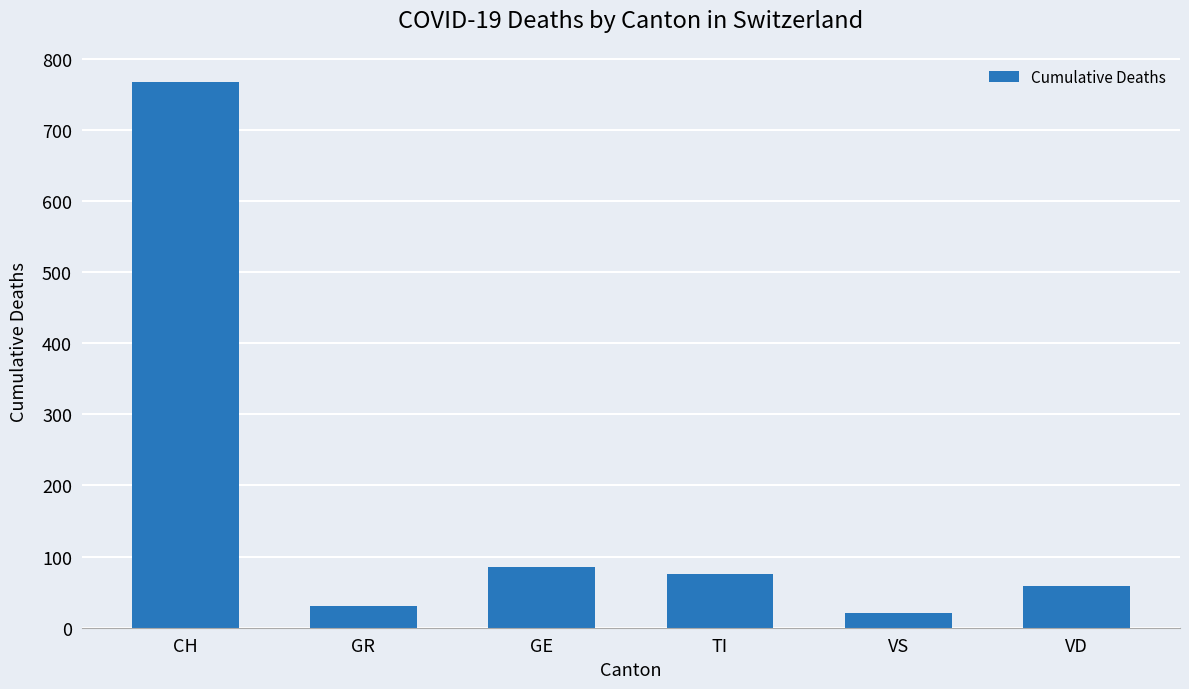

Are the bars grouped side by side (vs. stacked)?

No